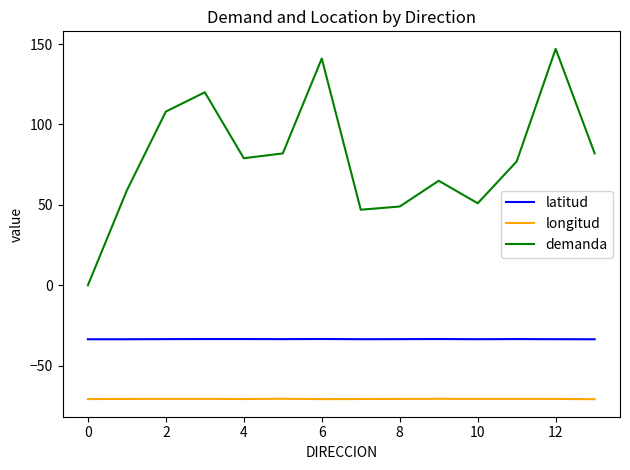

Which series has the widest spread of values?

demanda